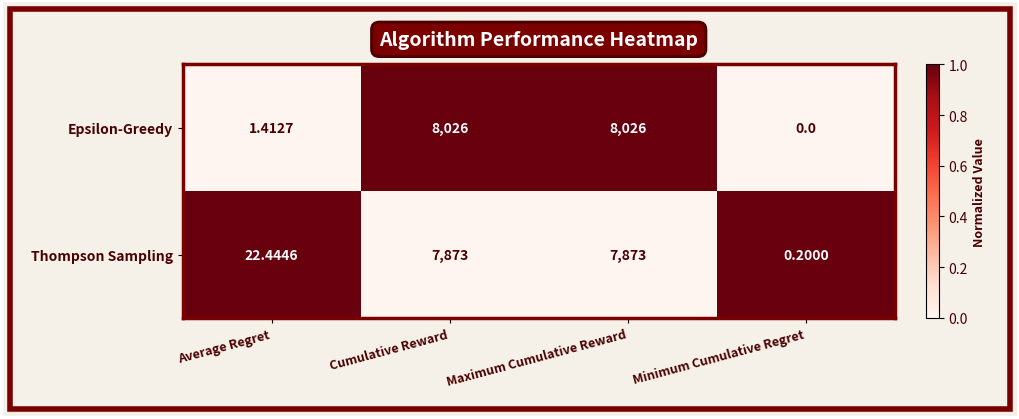

Which series has the widest spread of values?

Epsilon-Greedy